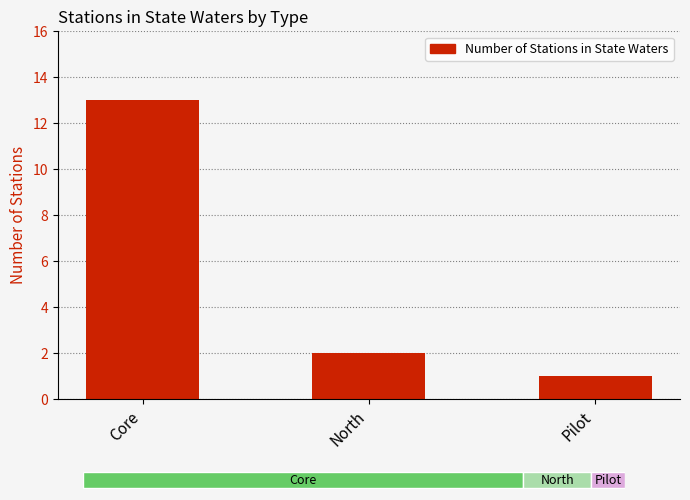

At which label is the value closest to 7?

North